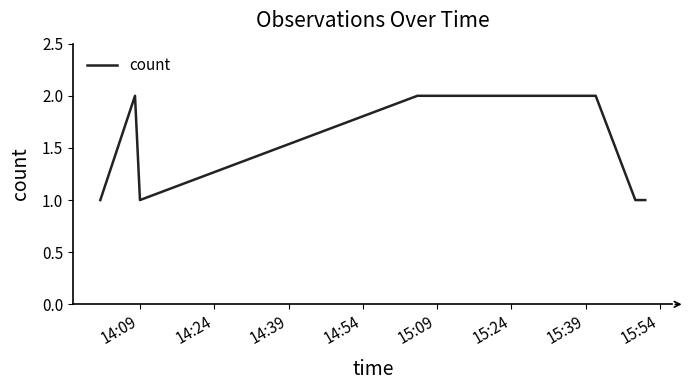

True or false: the data has more than 0 interior local peaks.

True